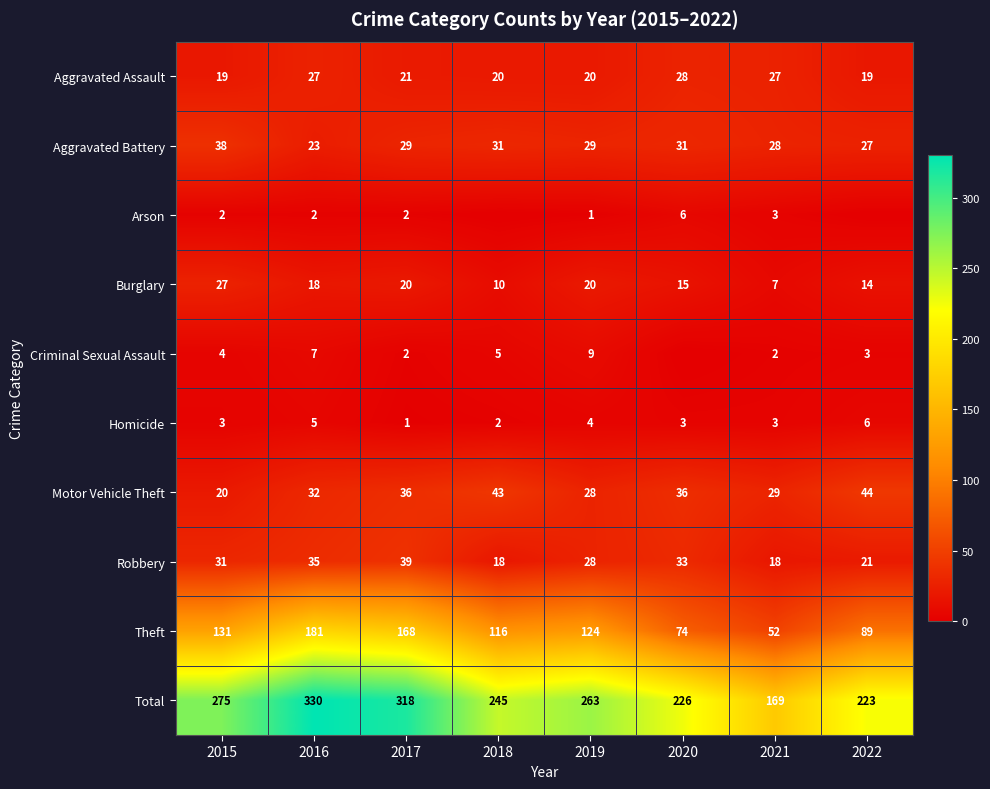

The value of Robbery at 2018 is 4. True or false?

False